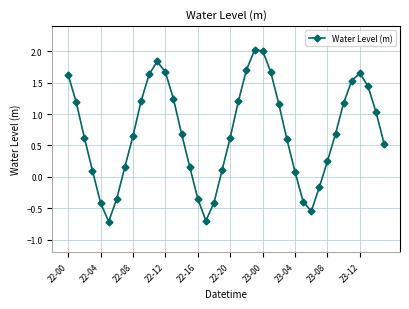

What is the sum of all values?

28.2